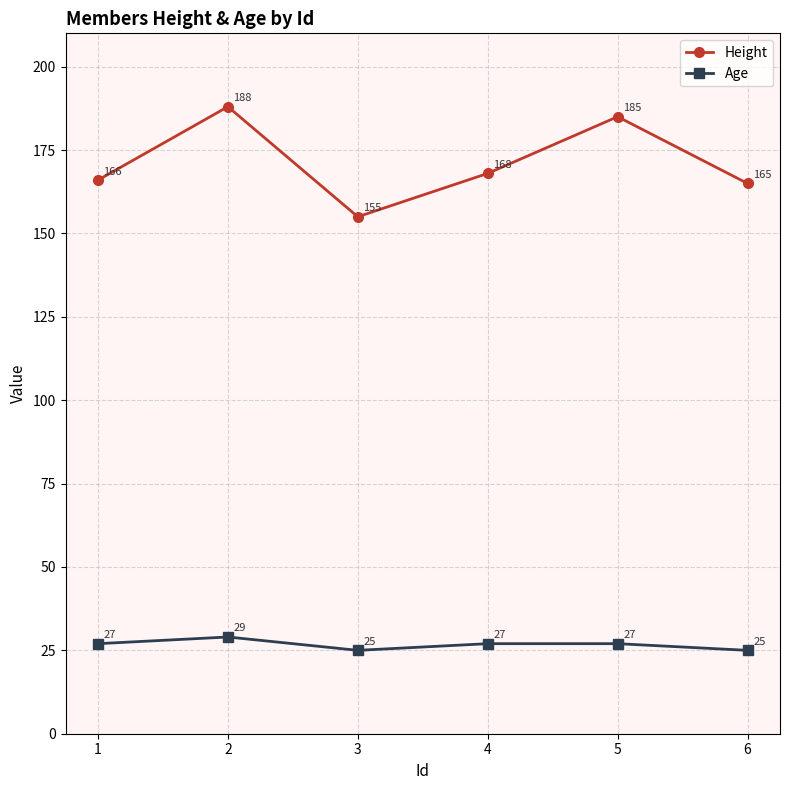

Rank the series by their maximum value, from highest to lowest.

Height, Age